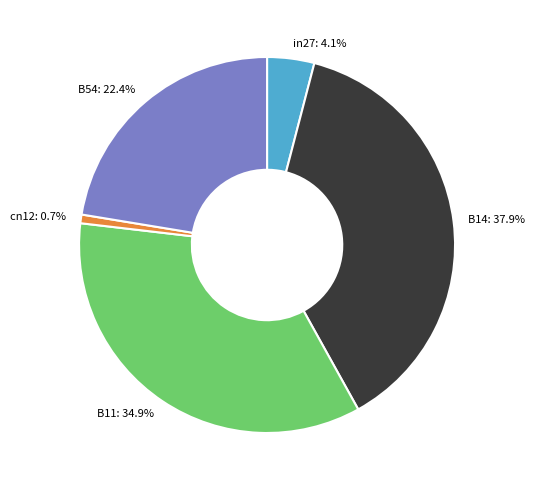

To the nearest percent, what is the difference between the largest and smallest slice percentages?

37%